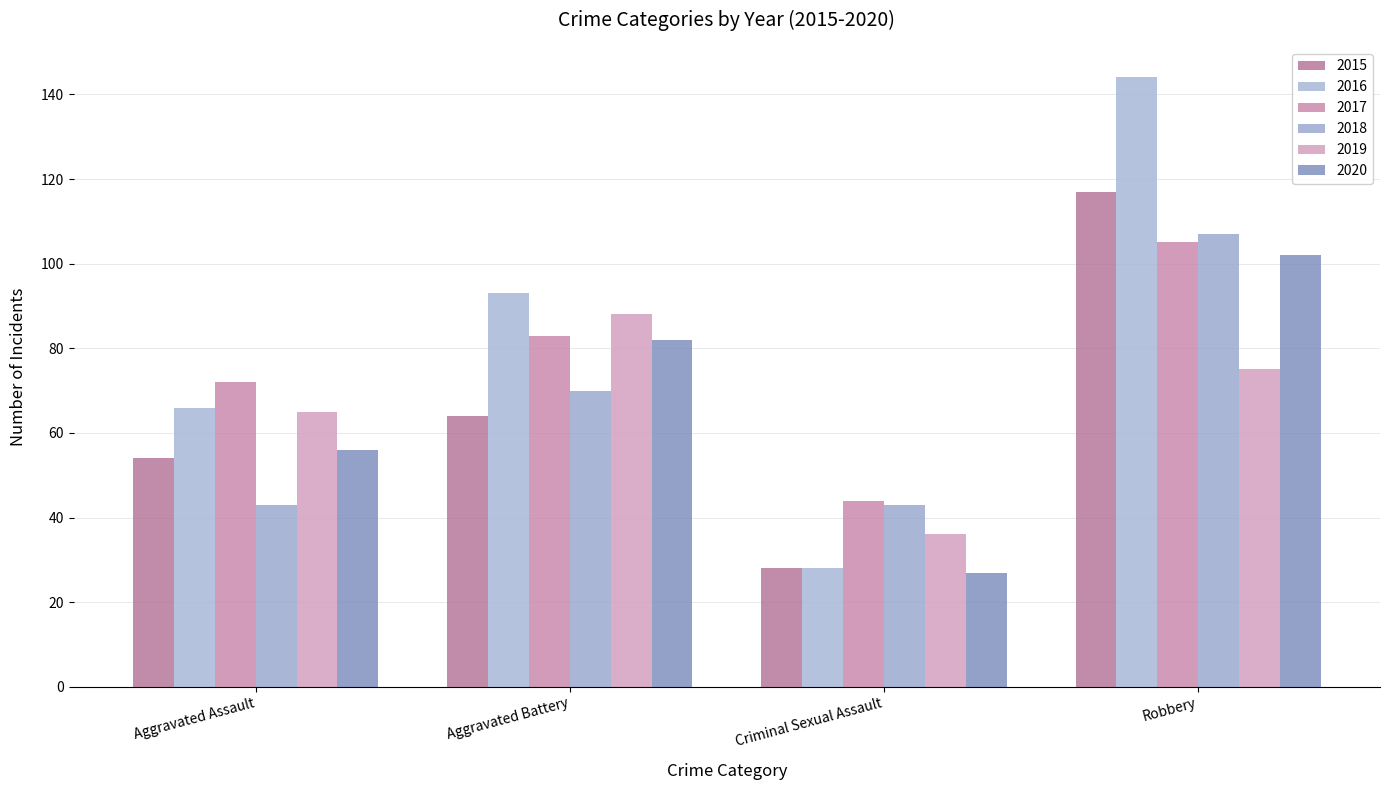

What is the difference between the 2016 values at Aggravated Assault and Aggravated Battery?

27